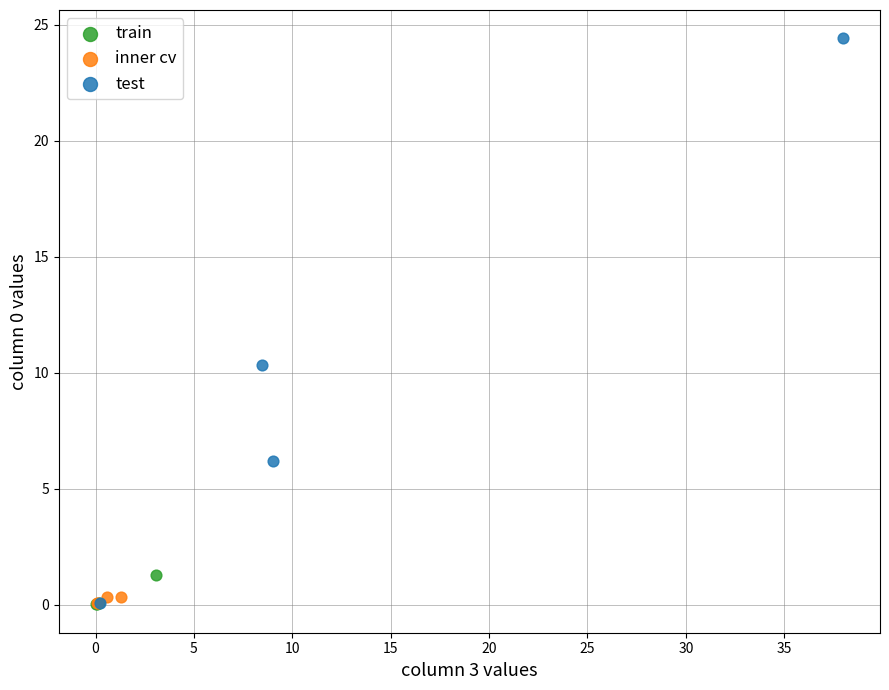

Which series contains the highest Y value?

test